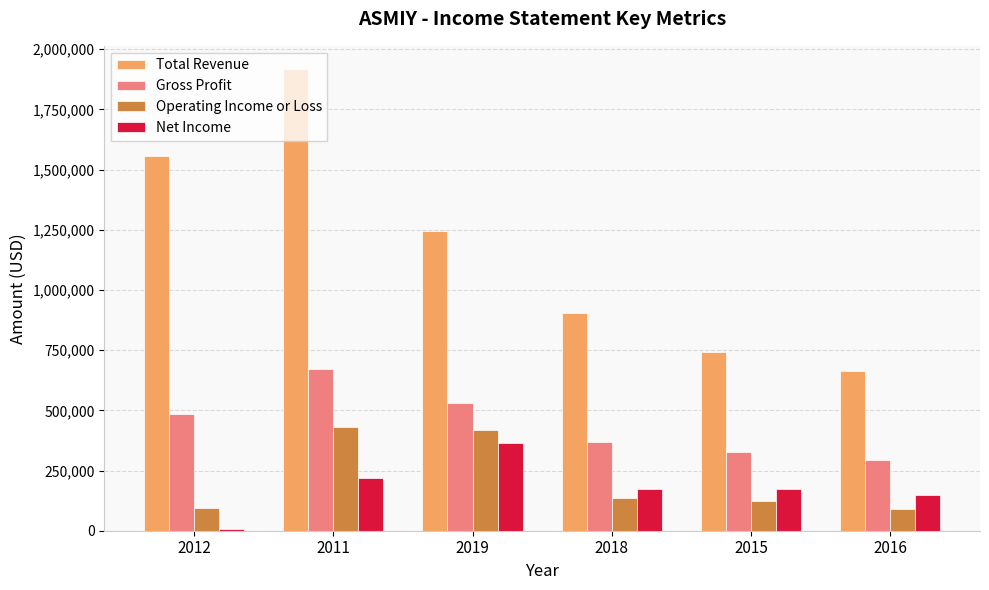

The value of Operating Income or Loss at 2018 is 48497. True or false?

False